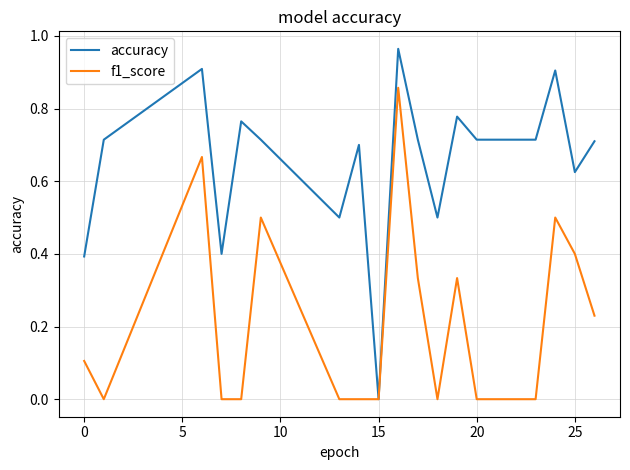

List the series in order of their overall mean, lowest first.

f1_score, accuracy